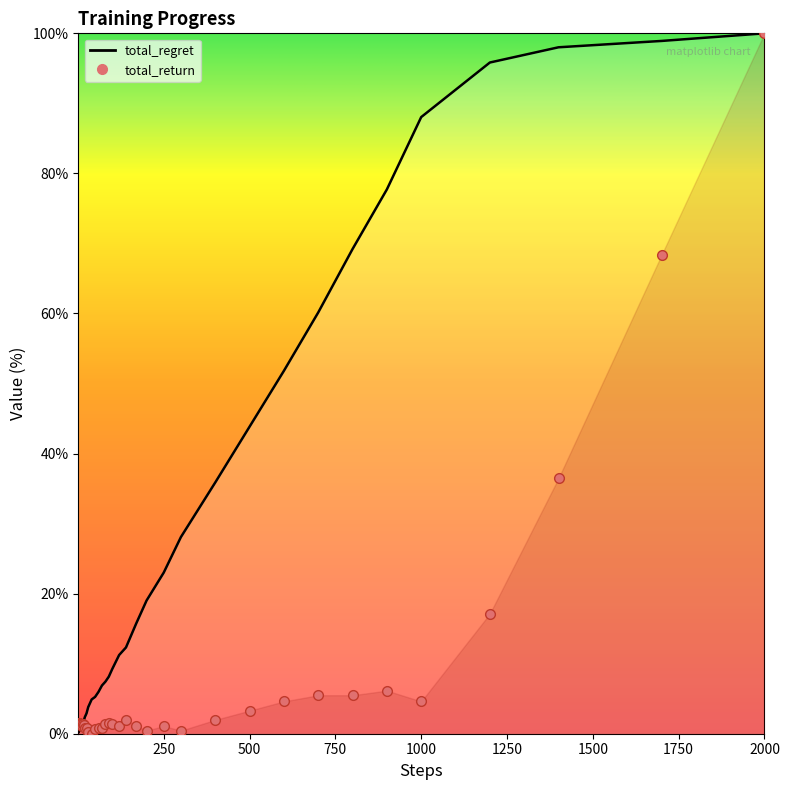

Between which two adjacent categories do total_regret and total_return first intersect?

10 and 12